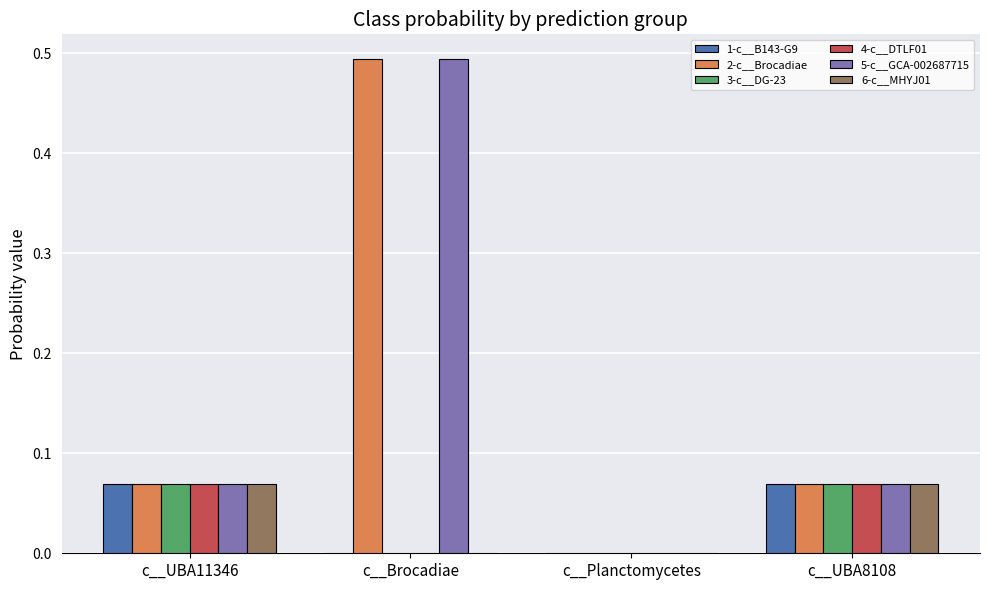

What is the total value across all series at c__UBA8108?

0.4